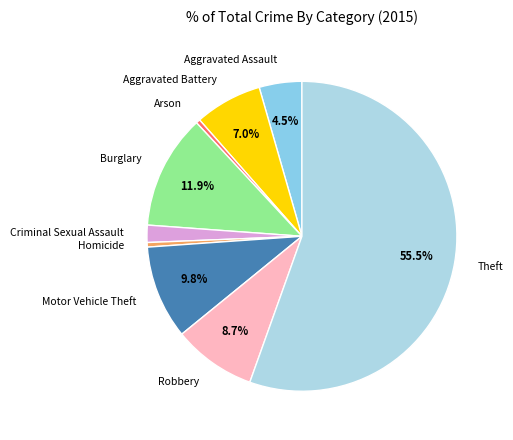

Which has a higher value, Arson or Criminal Sexual Assault?

Criminal Sexual Assault